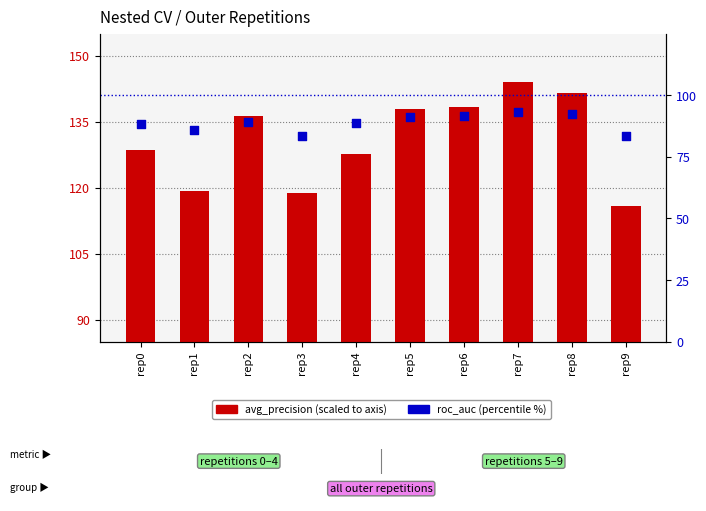

At which category is the sum across all series the highest?

rep7